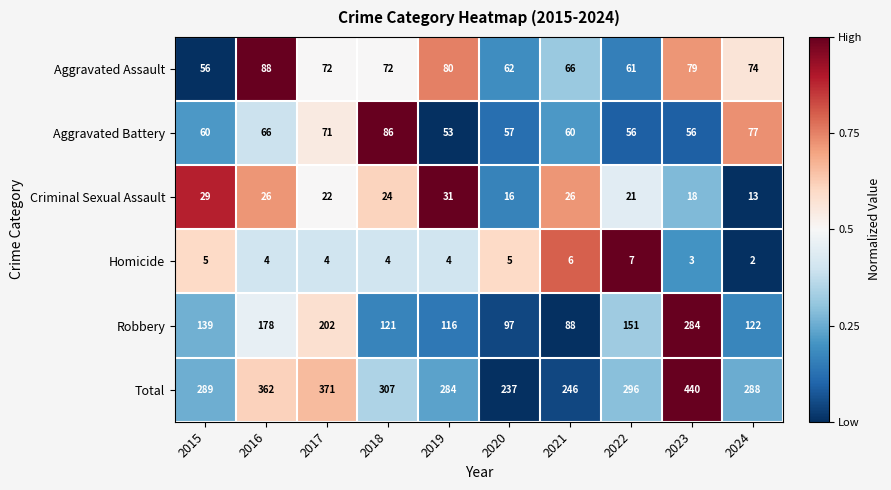

The value of Robbery at 2017 is 316. True or false?

False